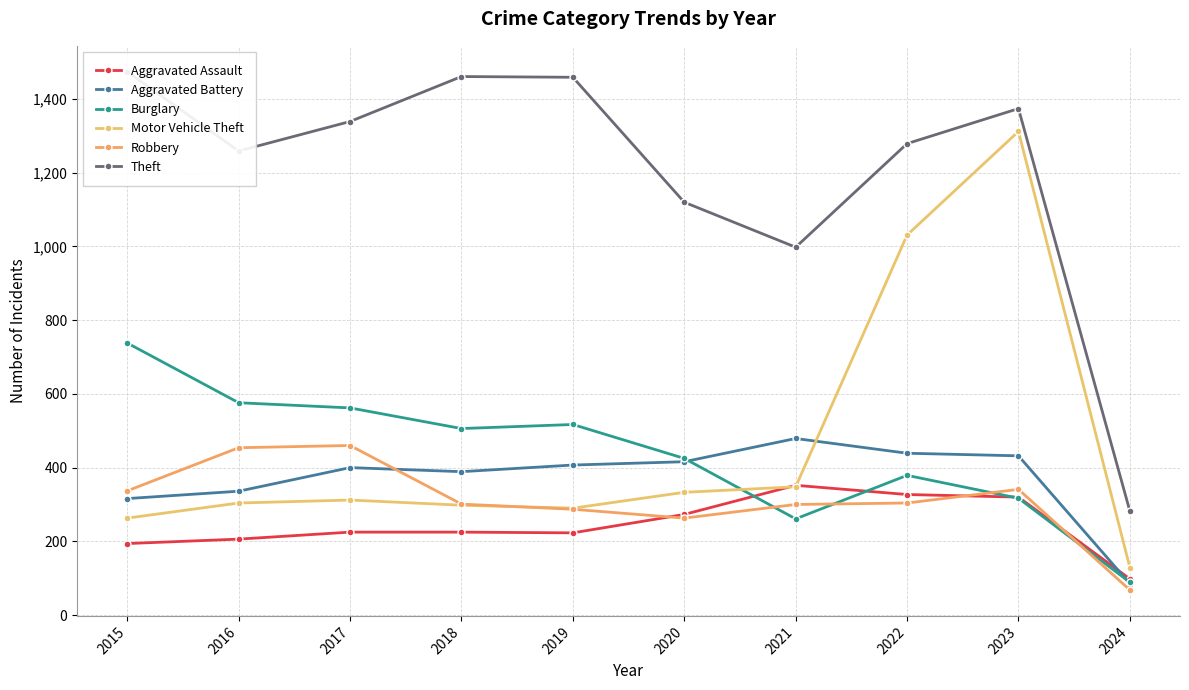

Rank the categories by Robbery value from lowest to highest.

2024, 2020, 2019, 2021, 2018, 2022, 2015, 2023, 2016, 2017